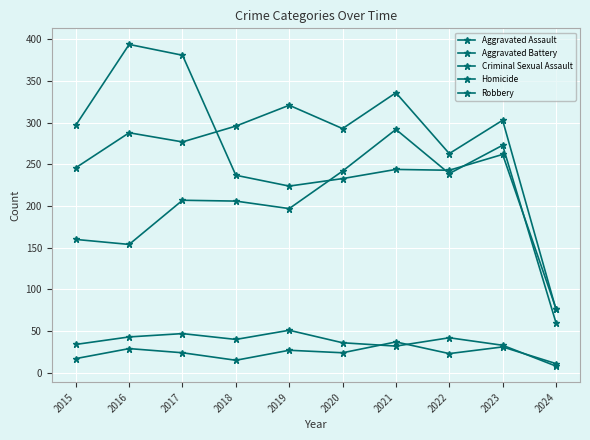

Reading left to right, extract all data points from this chart.

Aggravated Assault: 160	154	207	206	197	242	292	239	273	60
Aggravated Battery: 246	288	277	296	321	293	336	263	303	76
Criminal Sexual Assault: 34	43	47	40	51	36	32	42	33	8
Homicide: 17	29	24	15	27	24	37	23	31	11
Robbery: 297	394	381	237	224	233	244	243	262	77